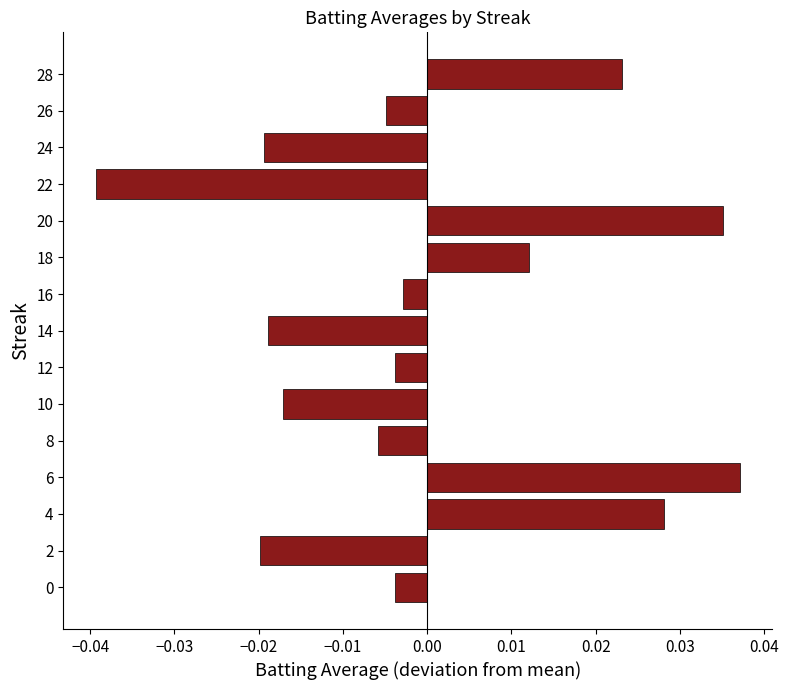

Which label corresponds to the smallest value in the chart?

22